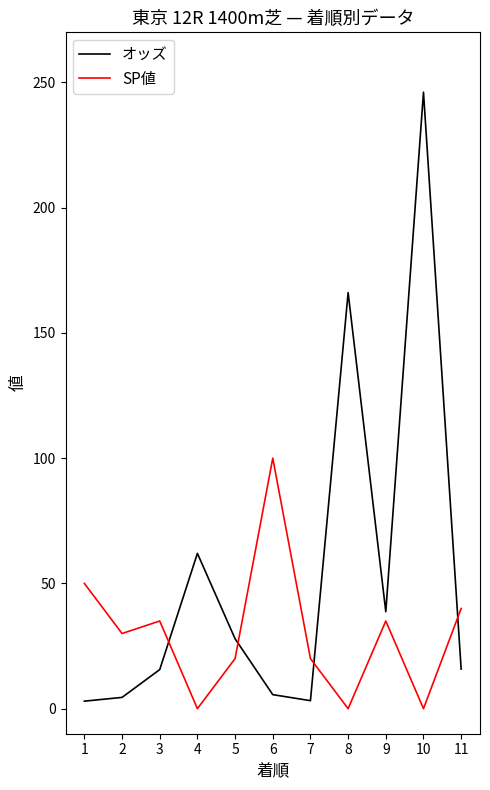

What are all the series names shown in the legend?

オッズ, SP値